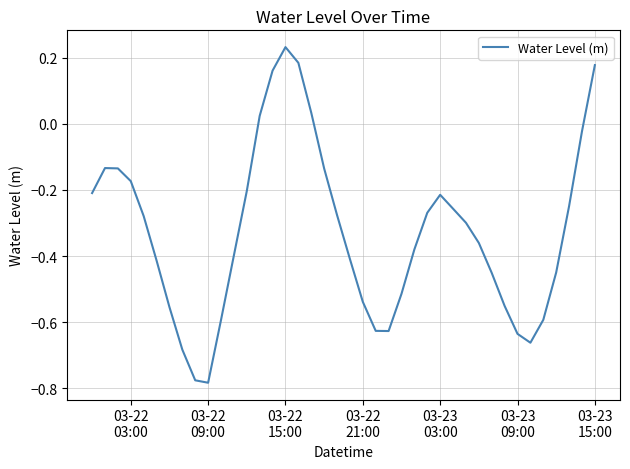

Reading left to right, extract all data points from this chart.

-0.2	-0.1	-0.1	-0.2	-0.3	-0.4	-0.6	-0.7	-0.8	-0.8	-0.6	-0.4	-0.2	0.0	0.2	0.2	0.2	0.0	-0.1	-0.3	-0.4	-0.5	-0.6	-0.6	-0.5	-0.4	-0.3	-0.2	-0.3	-0.3	-0.4	-0.5	-0.6	-0.6	-0.7	-0.6	-0.4	-0.2	-0.0	0.2